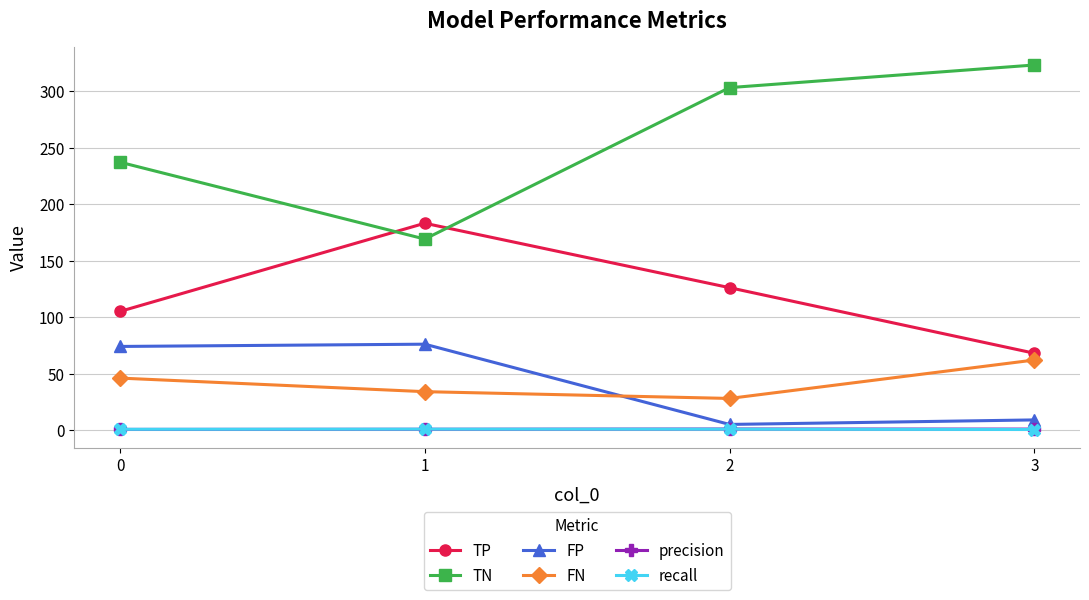

The value of TP at 3 is 68.0. True or false?

True